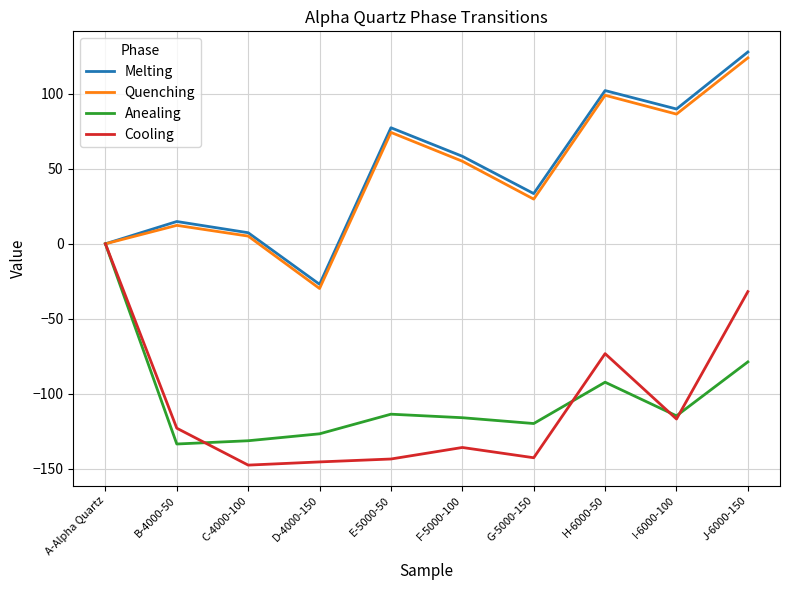

What is the smallest value displayed?

-147.5